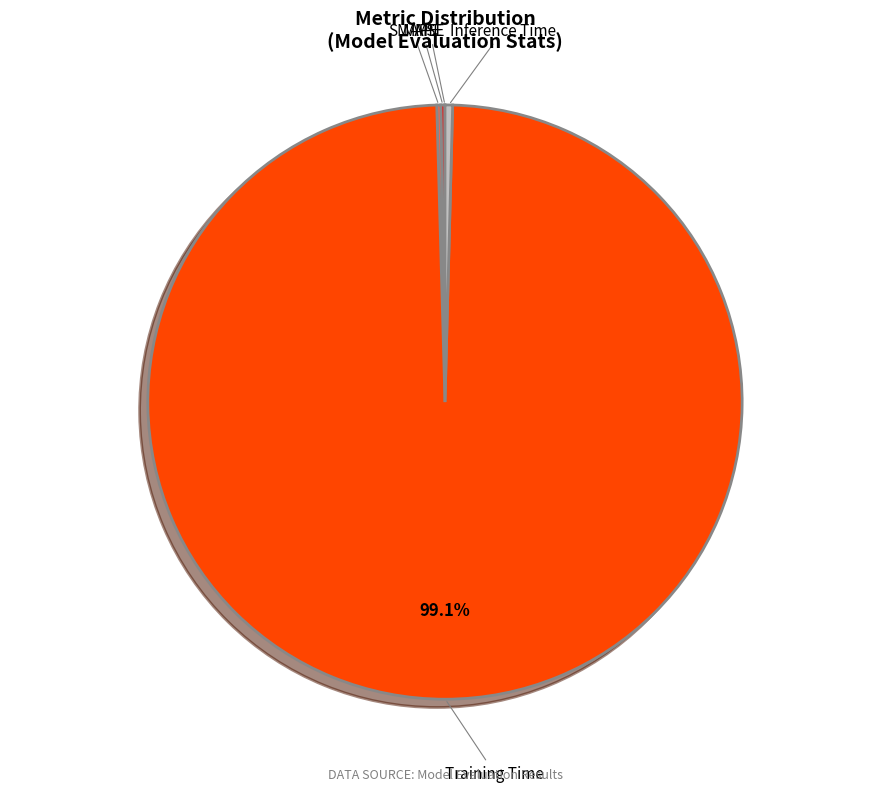

To the nearest percent, what is the combined percentage of Training Time and Inference Time?

100%